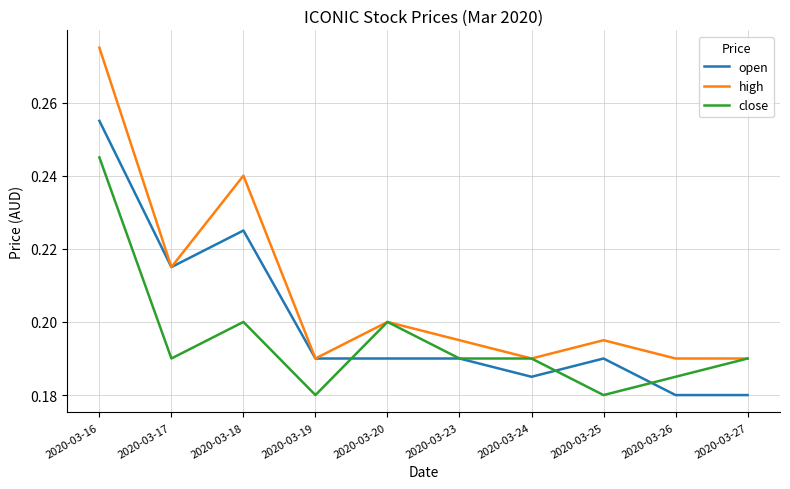

True or false: close and open intersect in this chart.

True